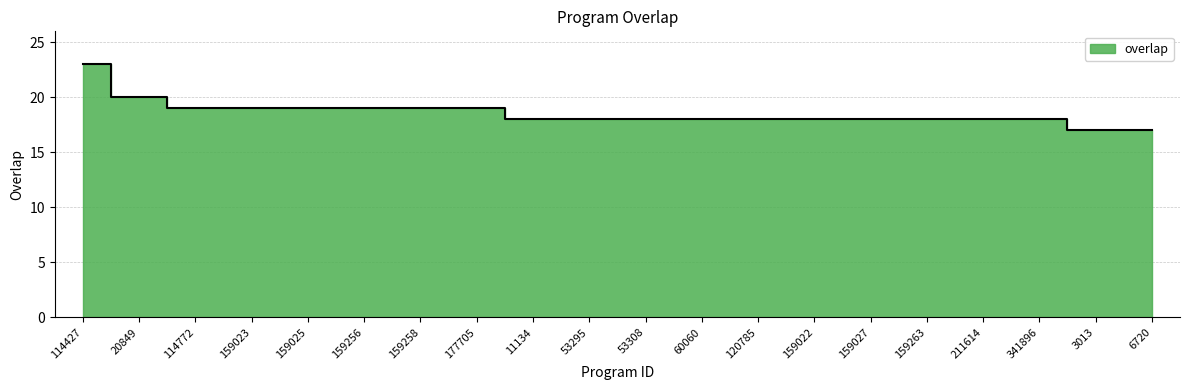

Does the chart have visible grid lines?

Yes